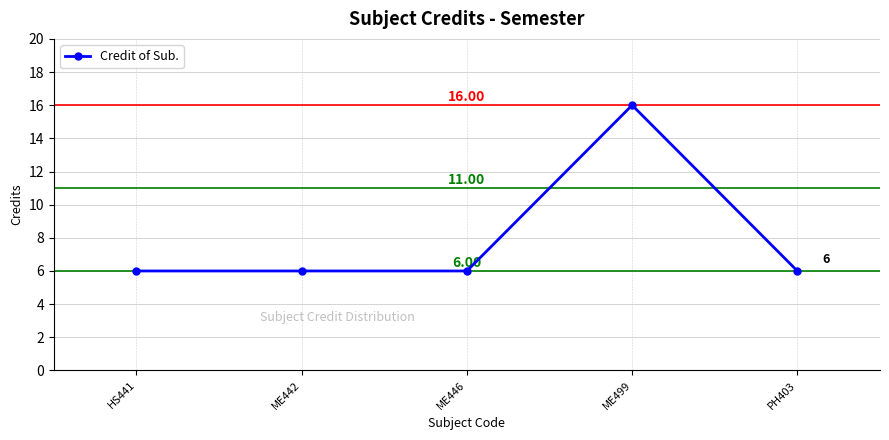

True or false: the data shows 6 at HS441.

True